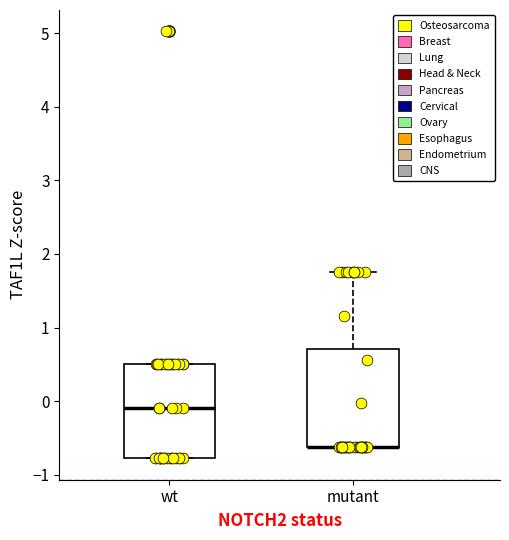

Reading left to right, read every box against the y-axis: the position of its median line, the range the box covers, and the ends of its whiskers. The values are not printed on the chart, so give them approximately, as read against the axis.

wt: median -0.1, box -0.8 to 0.5, whiskers -0.8 to 0.5
mutant: median -0.6 (drawn on the box's lower edge), box -0.6 to 0.7, whiskers -0.6 to 1.7